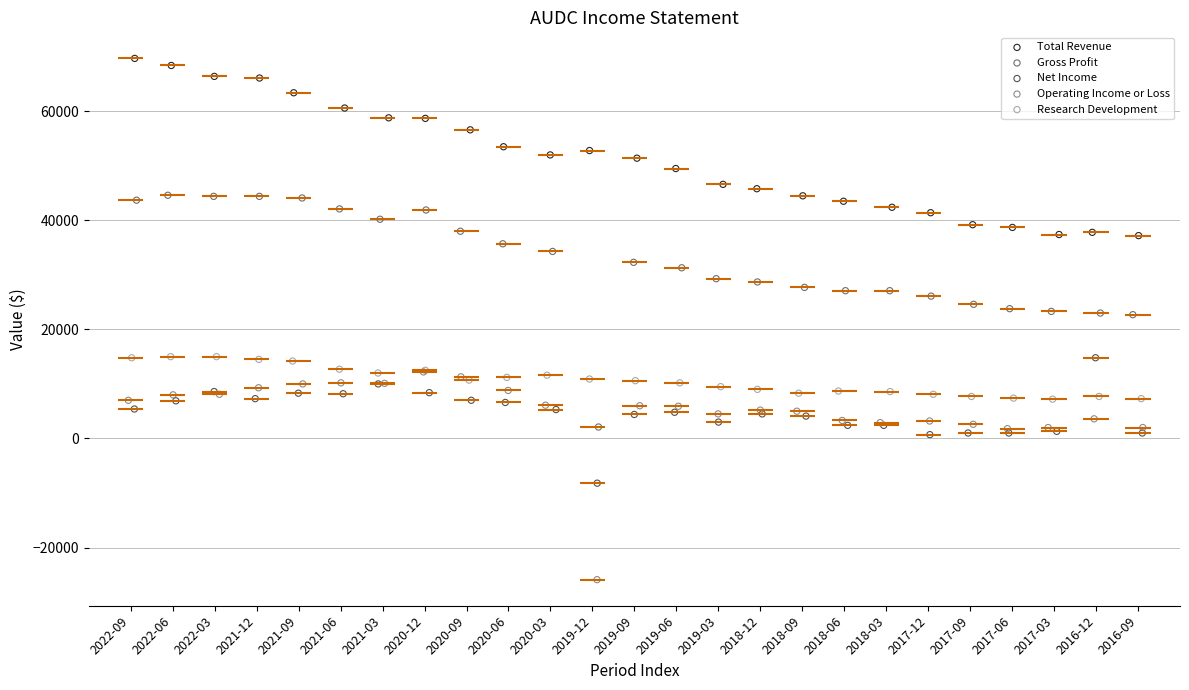

Which series reaches the maximum Y coordinate?

Total Revenue